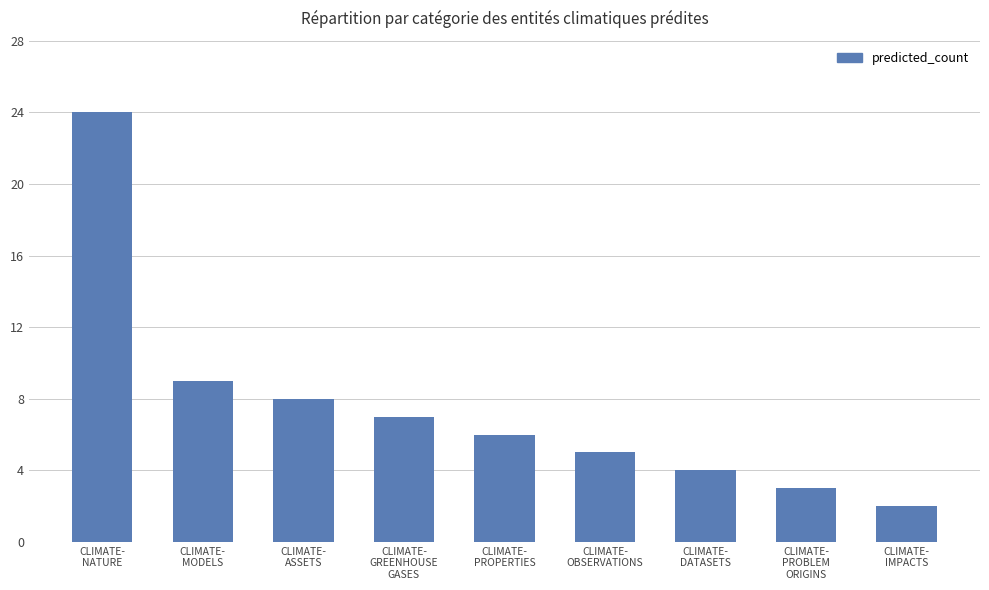

Count the number of data series in this chart.

1